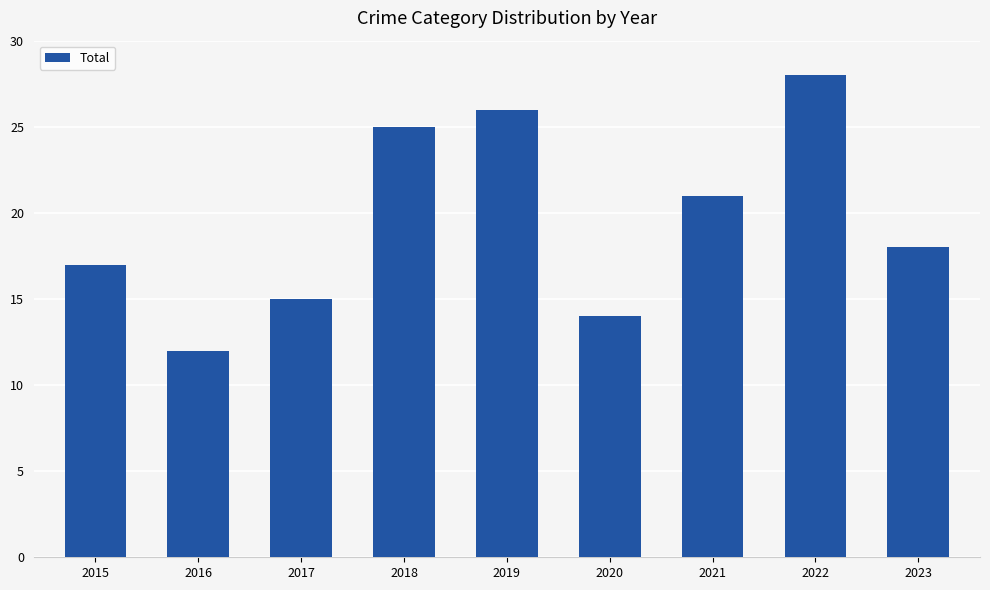

True or false: the data shows 15 at 2017.

True